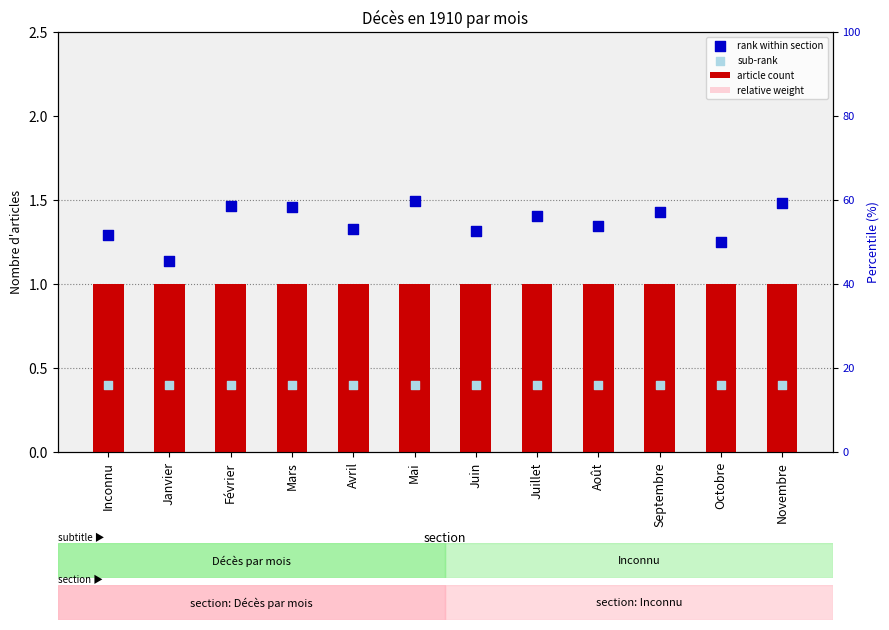

Which series has the largest total across all categories?

rank within section